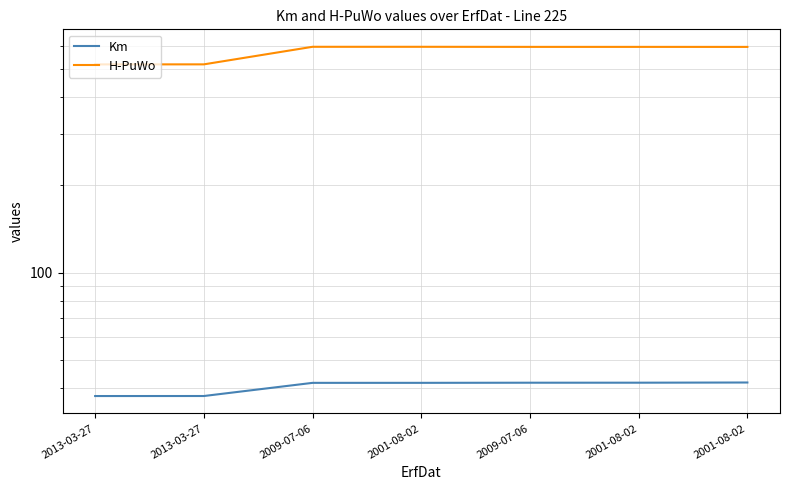

How many series are shown in this chart?

2